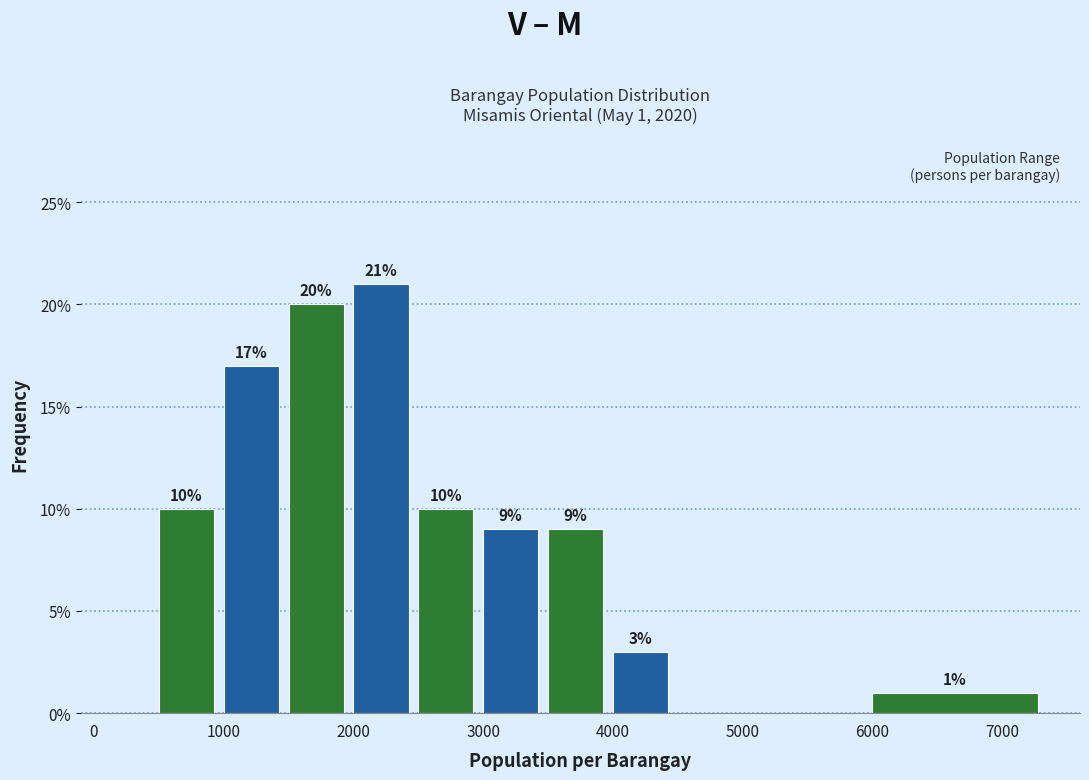

Over which range of the x-axis is the bar tallest?

2000 to 2500